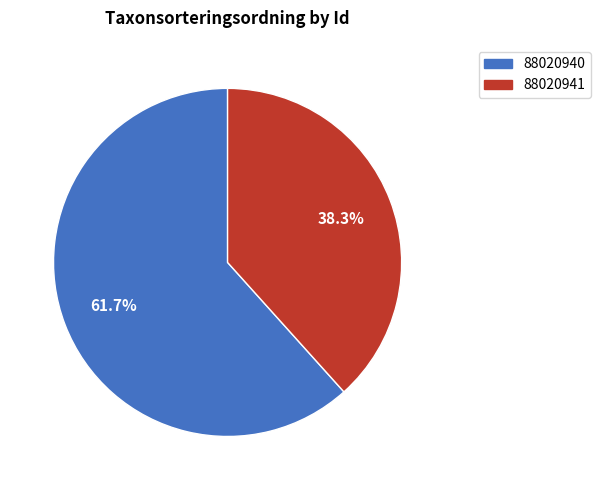

What percentage is the 88020941 slice, to the nearest percent?

38%